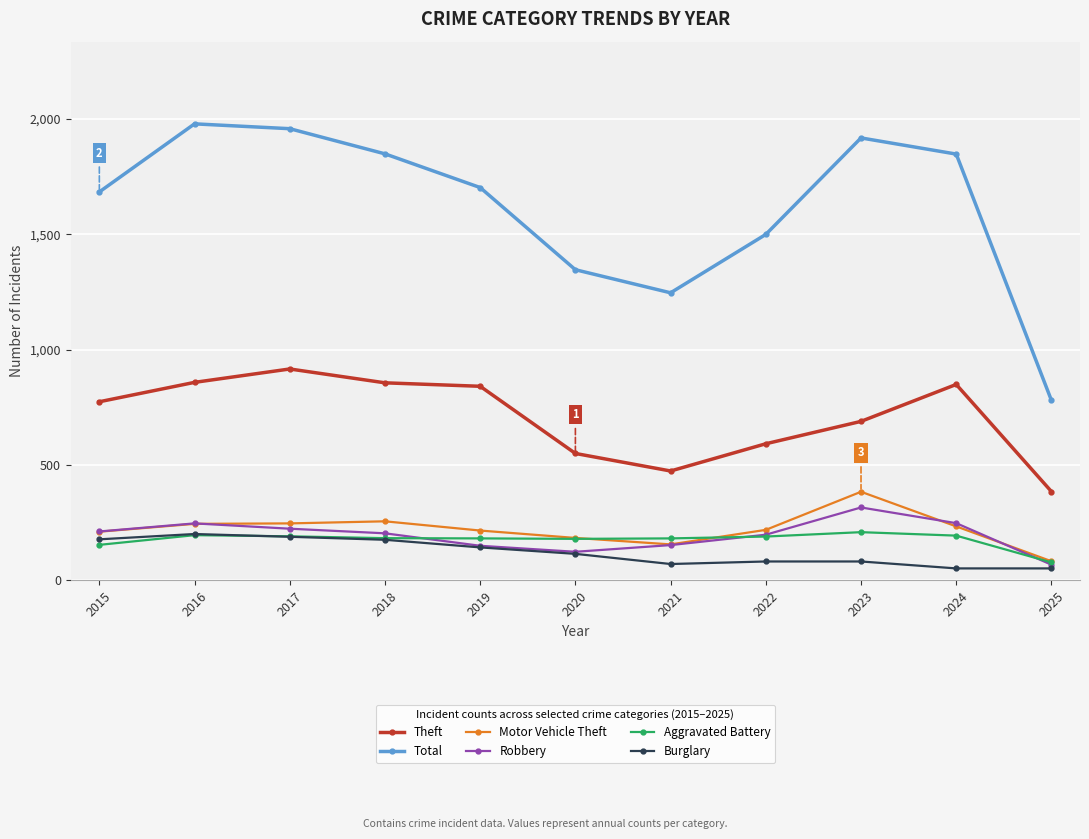

Which label corresponds to the largest value in the chart?

2016